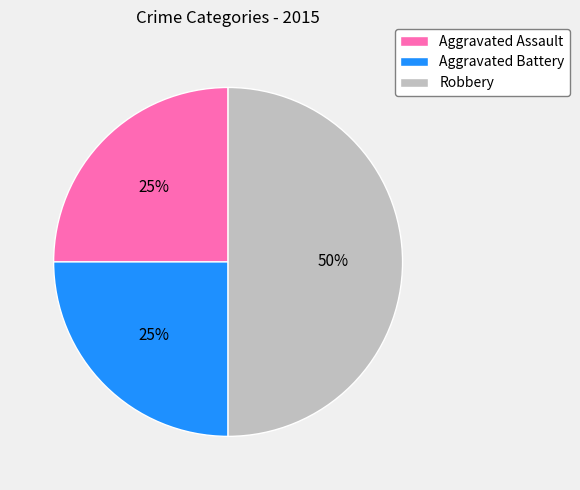

Does Aggravated Assault account for over 50% of the chart?

No